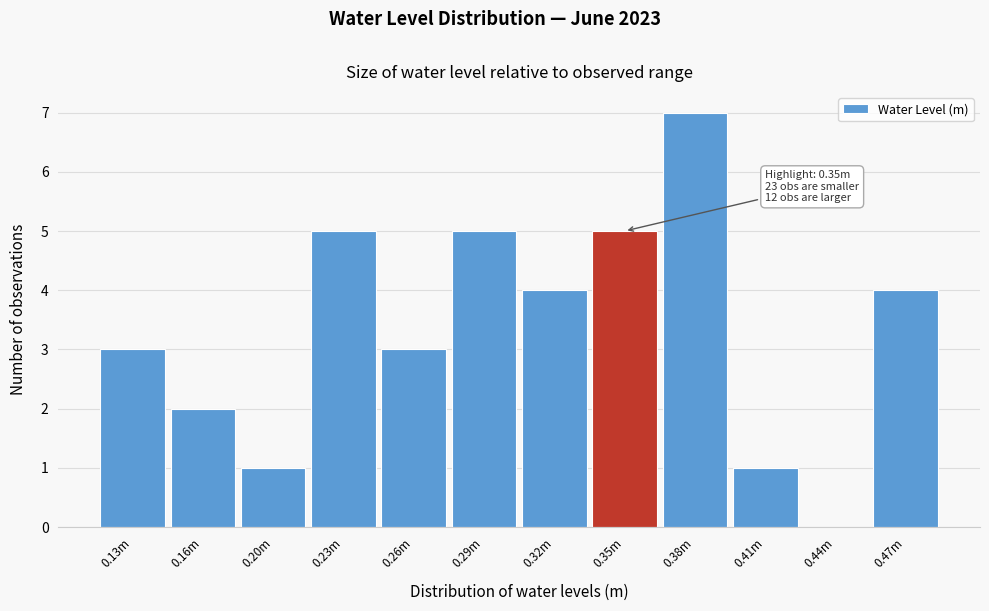

Reading left to right, extract all data points from this chart.

0.13m=3	0.16m=2	0.20m=1	0.23m=5	0.26m=3	0.29m=5	0.32m=4	0.35m=5	0.38m=7	0.41m=1	0.44m=0	0.47m=4